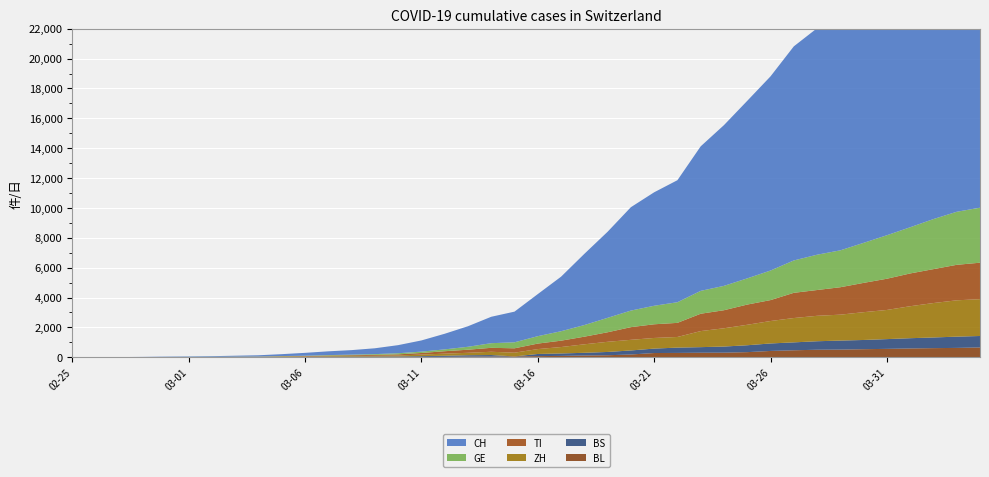

Reading left to right, what are all the values shown in this chart?

CH: 2020-02-25=0	2020-02-26=2	2020-02-27=6	2020-02-28=13	2020-02-29=22	2020-03-01=30	2020-03-02=42	2020-03-03=61	2020-03-04=84	2020-03-05=126	2020-03-06=194	2020-03-07=252	2020-03-08=304	2020-03-09=391	2020-03-10=542	2020-03-11=749	2020-03-12=1046	2020-03-13=1374	2020-03-14=1769	2020-03-15=2053	2020-03-16=2818	2020-03-17=3652	2020-03-18=4768	2020-03-19=5765	2020-03-20=6924	2020-03-21=7599	2020-03-22=8173	2020-03-23=9680	2020-03-24=10767	2020-03-25=11891	2020-03-26=13005	2020-03-27=14338	2020-03-28=15170	2020-03-29=15768	2020-03-30=16884	2020-03-31=17801	2020-04-01=18868	2020-04-02=19934	2020-04-03=20900	2020-04-04=21470
GE: 2020-02-25=0	2020-02-26=1	2020-02-27=1	2020-02-28=4	2020-02-29=7	2020-03-01=10	2020-03-02=11	2020-03-03=14	2020-03-04=14	2020-03-05=17	2020-03-06=21	2020-03-07=32	2020-03-08=40	2020-03-09=50	2020-03-10=75	2020-03-11=91	2020-03-12=123	2020-03-13=197	2020-03-14=310	2020-03-15=403	2020-03-16=497	2020-03-17=633	2020-03-18=778	2020-03-19=967	2020-03-20=1110	2020-03-21=1241	2020-03-22=1383	2020-03-23=1532	2020-03-24=1632	2020-03-25=1755	2020-03-26=1981	2020-03-27=2169	2020-03-28=2365	2020-03-29=2472	2020-03-30=2682	2020-03-31=2914	2020-04-01=3094	2020-04-02=3354	2020-04-03=3553	2020-04-04=3685
TI: 2020-02-25=0	2020-02-26=1	2020-02-27=1	2020-02-28=1	2020-02-29=2	2020-03-01=2	2020-03-02=4	2020-03-03=8	2020-03-04=13	2020-03-05=25	2020-03-06=28	2020-03-07=41	2020-03-08=49	2020-03-09=61	2020-03-10=75	2020-03-11=108	2020-03-12=163	2020-03-13=206	2020-03-14=265	2020-03-15=293	2020-03-16=368	2020-03-17=426	2020-03-18=511	2020-03-19=638	2020-03-20=849	2020-03-21=916	2020-03-22=945	2020-03-23=1162	2020-03-24=1209	2020-03-25=1354	2020-03-26=1401	2020-03-27=1688	2020-03-28=1727	2020-03-29=1837	2020-03-30=1962	2020-03-31=2091	2020-04-01=2195	2020-04-02=2271	2020-04-03=2377	2020-04-04=2442
ZH: 2020-02-25=0	2020-02-26=0	2020-02-27=2	2020-02-28=2	2020-02-29=6	2020-03-01=7	2020-03-02=11	2020-03-03=14	2020-03-04=16	2020-03-05=24	2020-03-06=30	2020-03-07=35	2020-03-08=41	2020-03-09=50	2020-03-10=63	2020-03-11=102	2020-03-12=141	2020-03-13=164	2020-03-14=219	2020-03-15=251	2020-03-16=327	2020-03-17=430	2020-03-18=569	2020-03-19=680	2020-03-20=712	2020-03-21=712	2020-03-22=712	2020-03-23=1076	2020-03-24=1224	2020-03-25=1371	2020-03-26=1503	2020-03-27=1630	2020-03-28=1704	2020-03-29=1736	2020-03-30=1862	2020-03-31=1953	2020-04-01=2142	2020-04-02=2306	2020-04-03=2434	2020-04-04=2467
BS: 2020-02-25=0	2020-02-26=0	2020-02-27=1	2020-02-28=1	2020-02-29=1	2020-03-01=1	2020-03-02=1	2020-03-03=3	2020-03-04=3	2020-03-05=8	2020-03-06=15	2020-03-07=21	2020-03-08=24	2020-03-09=28	2020-03-10=33	2020-03-11=49	2020-03-12=73	2020-03-13=92	2020-03-14=100	2020-03-15=0	2020-03-16=143	2020-03-17=164	2020-03-18=181	2020-03-19=220	2020-03-20=270	2020-03-21=297	2020-03-22=356	2020-03-23=374	2020-03-24=410	2020-03-25=462	2020-03-26=501	2020-03-27=530	2020-03-28=569	2020-03-29=605	2020-03-30=617	2020-03-31=653	2020-04-01=687	2020-04-02=714	2020-04-03=754	2020-04-04=767
BL: 2020-02-25=0	2020-02-26=0	2020-02-27=0	2020-02-28=1	2020-02-29=2	2020-03-01=2	2020-03-02=2	2020-03-03=2	2020-03-04=2	2020-03-05=6	2020-03-06=6	2020-03-07=15	2020-03-08=19	2020-03-09=20	2020-03-10=22	2020-03-11=26	2020-03-12=26	2020-03-13=42	2020-03-14=47	2020-03-15=54	2020-03-16=76	2020-03-17=89	2020-03-18=116	2020-03-19=134	2020-03-20=184	2020-03-21=282	2020-03-22=289	2020-03-23=302	2020-03-24=306	2020-03-25=341	2020-03-26=422	2020-03-27=466	2020-03-28=502	2020-03-29=511	2020-03-30=539	2020-03-31=561	2020-04-01=588	2020-04-02=610	2020-04-03=625	2020-04-04=656